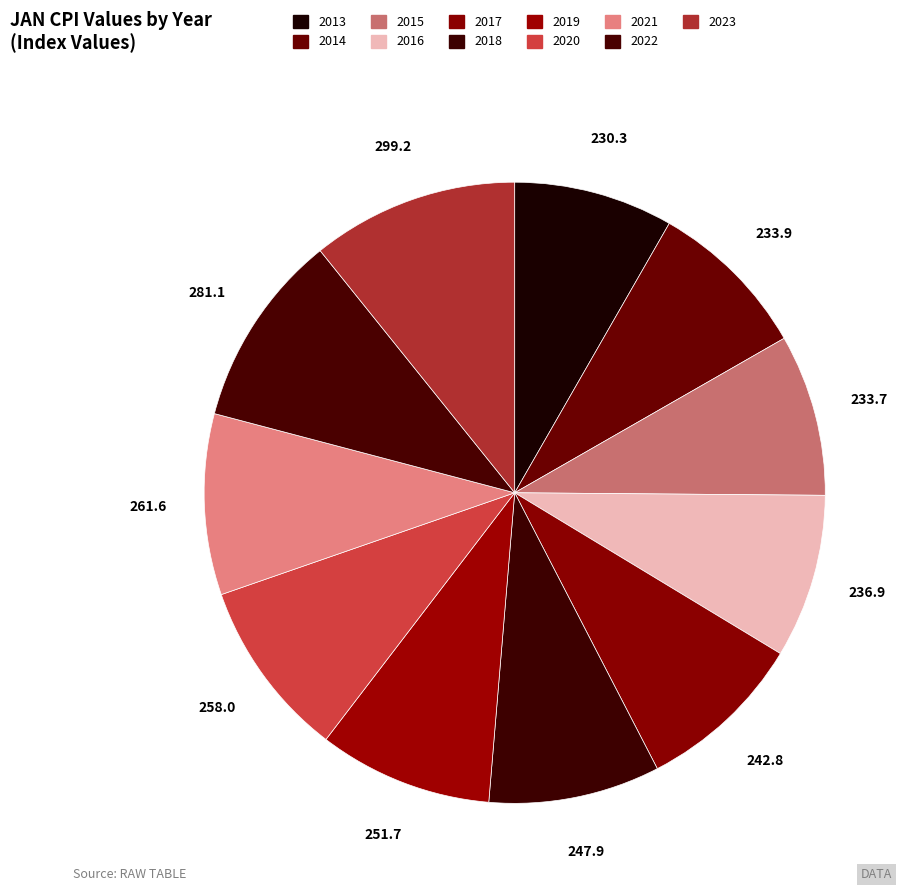

Which category has the smallest portion of the pie?

2013